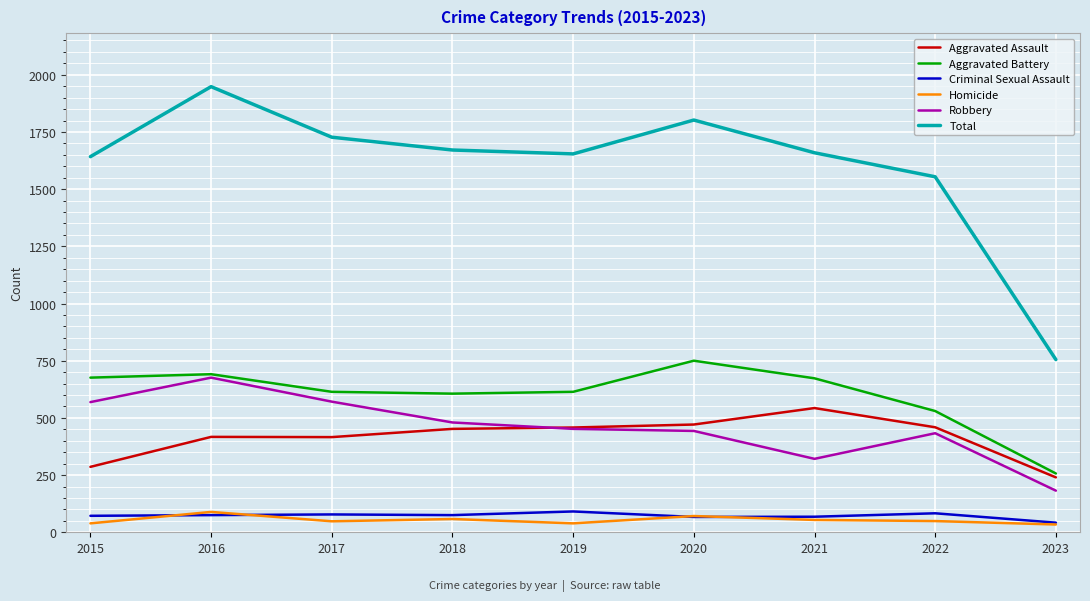

The Robbery series shows 695 at 2020. True or false?

False